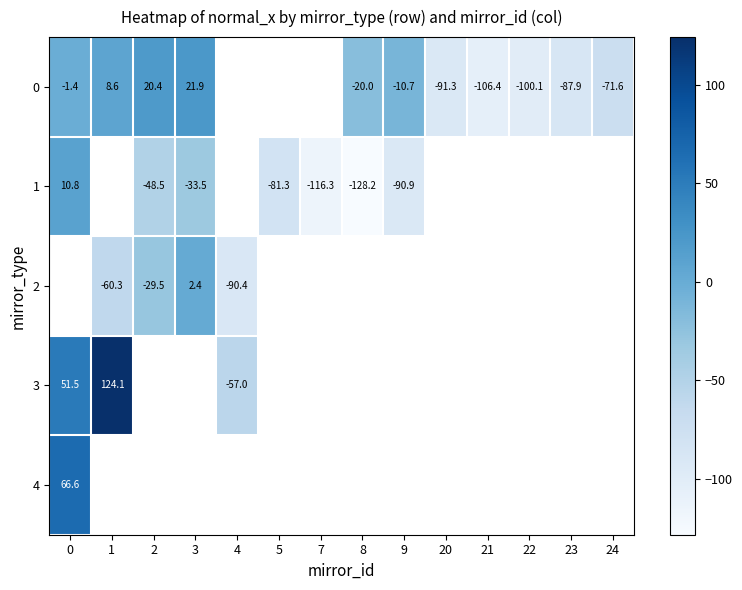

Count the number of categories in the chart.

14